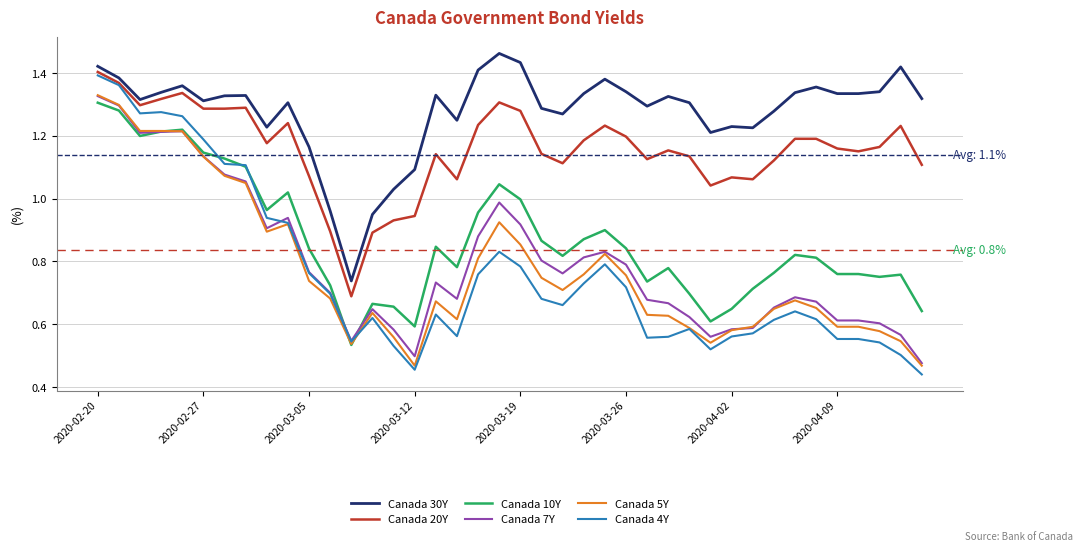

True or false: Canada 20Y and Canada 10Y intersect in this chart.

False